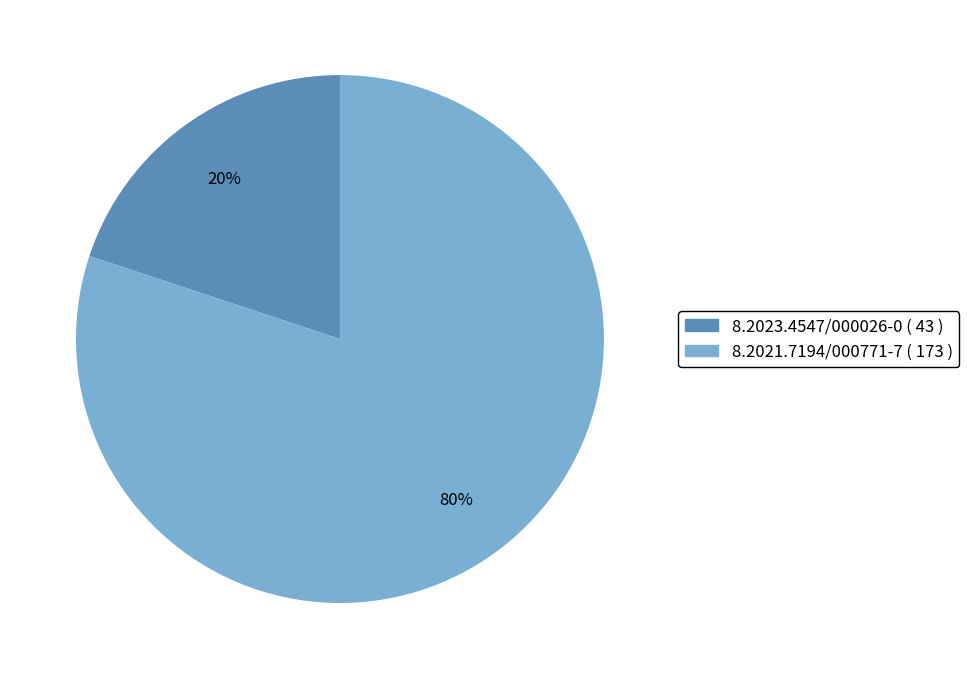

To the nearest percent, what is the difference between the 8.2023.4547/000026-0 and 8.2021.7194/000771-7 slice percentages?

60%